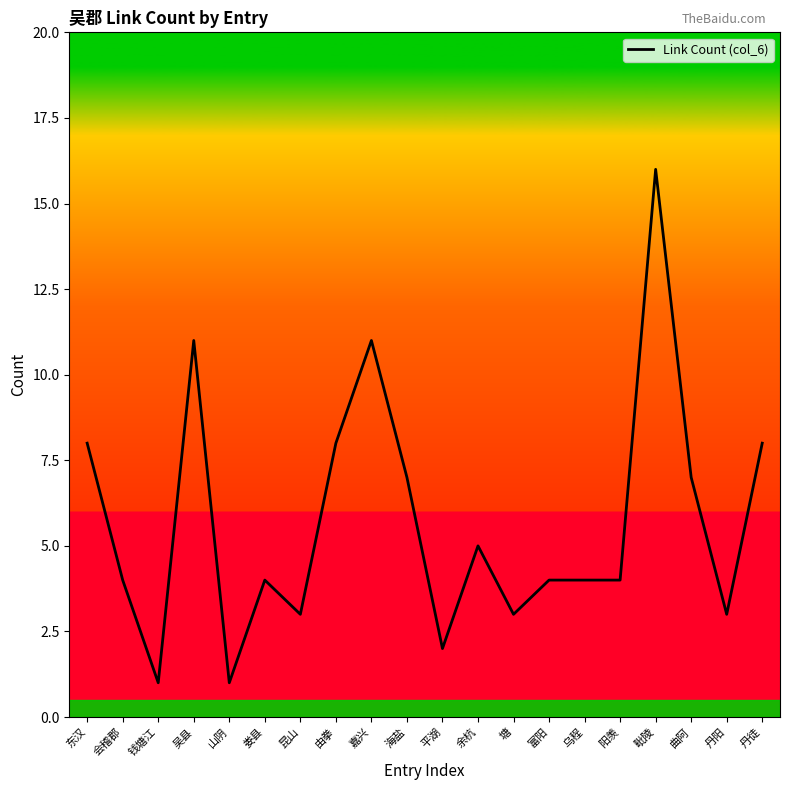

What is the change in value from 山阴 to 丹徒?

+7